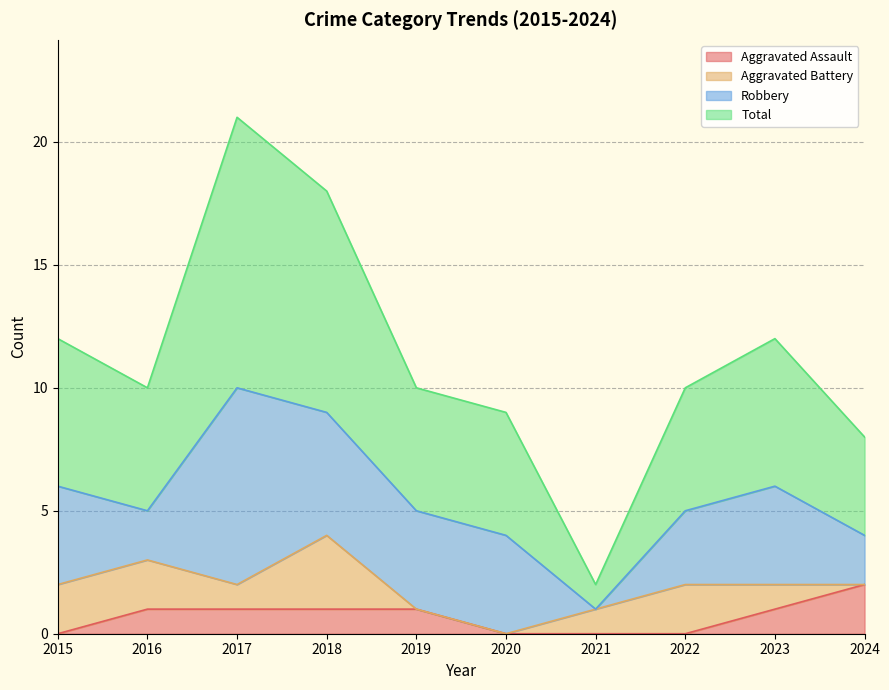

What is the maximum value for Aggravated Assault?

2